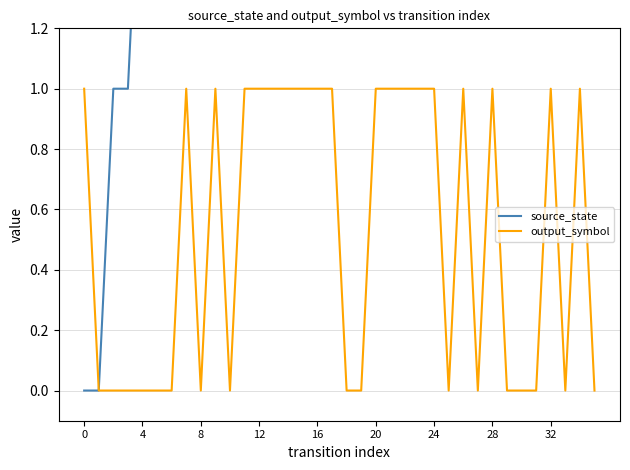

How many data points in source_state are above 9?

16